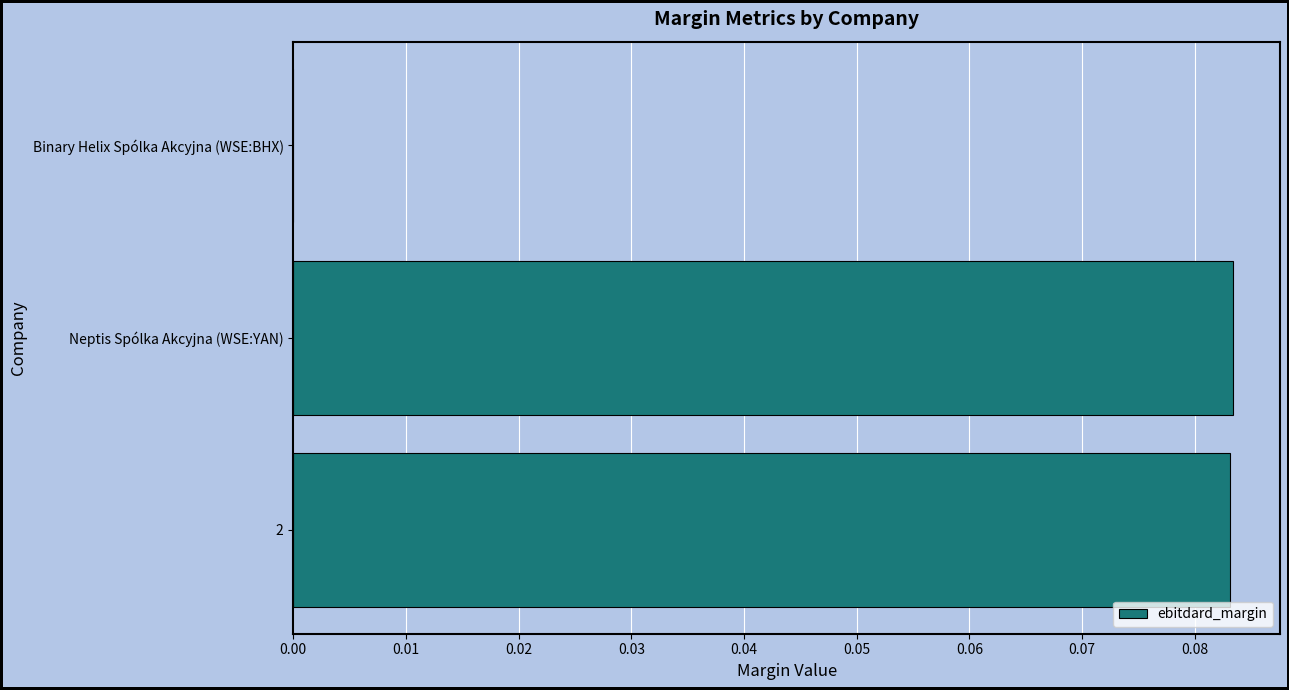

Count the number of categories in the chart.

3